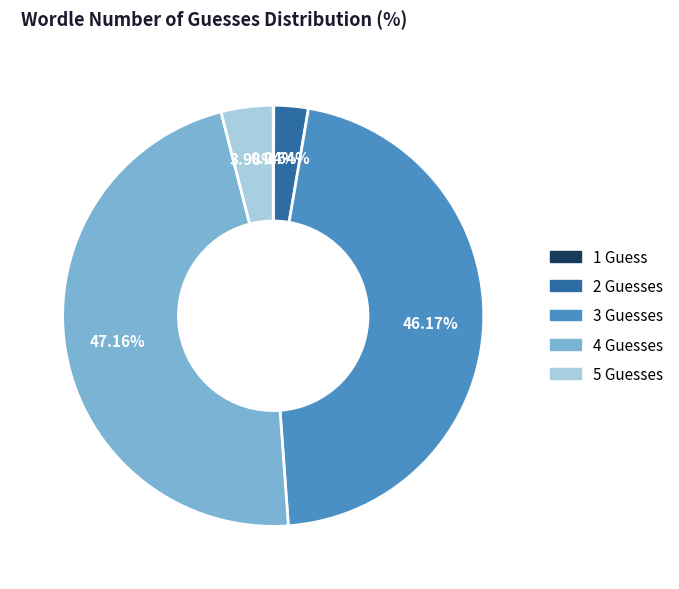

Is there a majority slice in this chart?

No